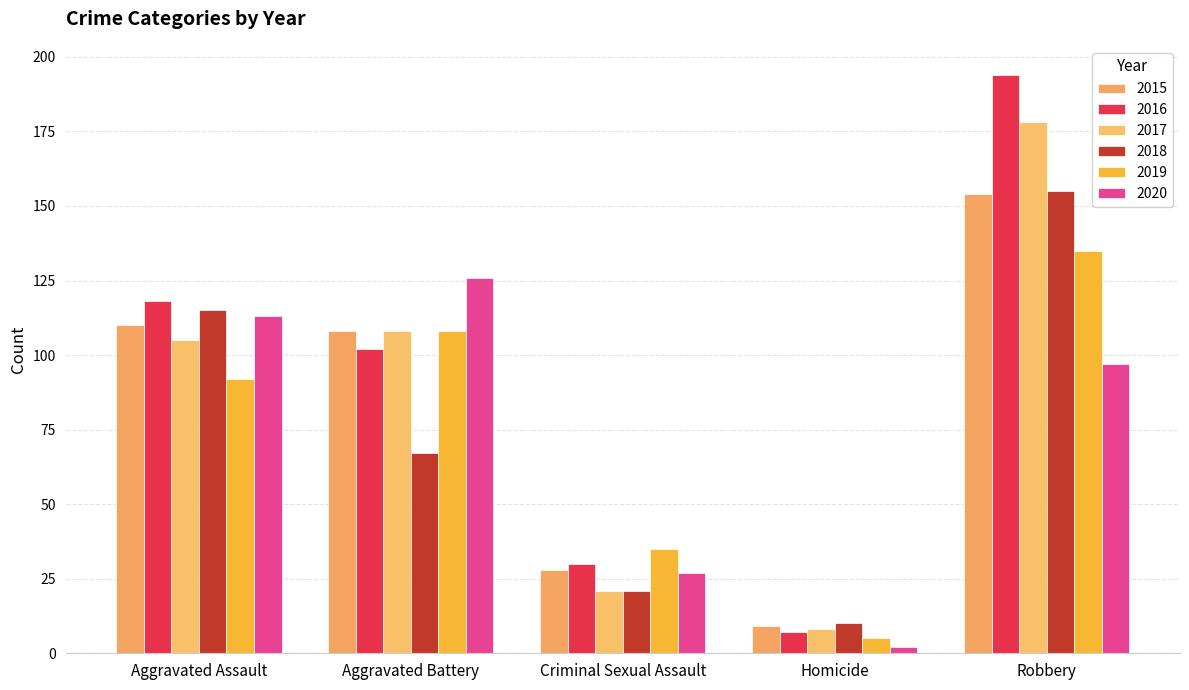

What is the minimum value shown in the chart?

2